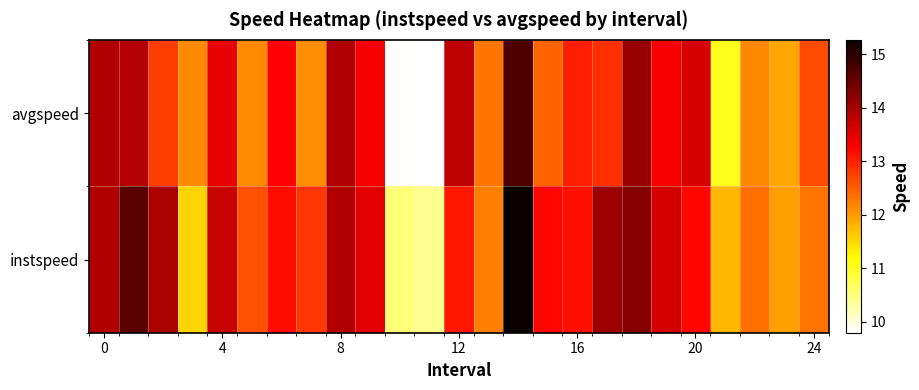

Which label corresponds to the smallest value in the chart?

11